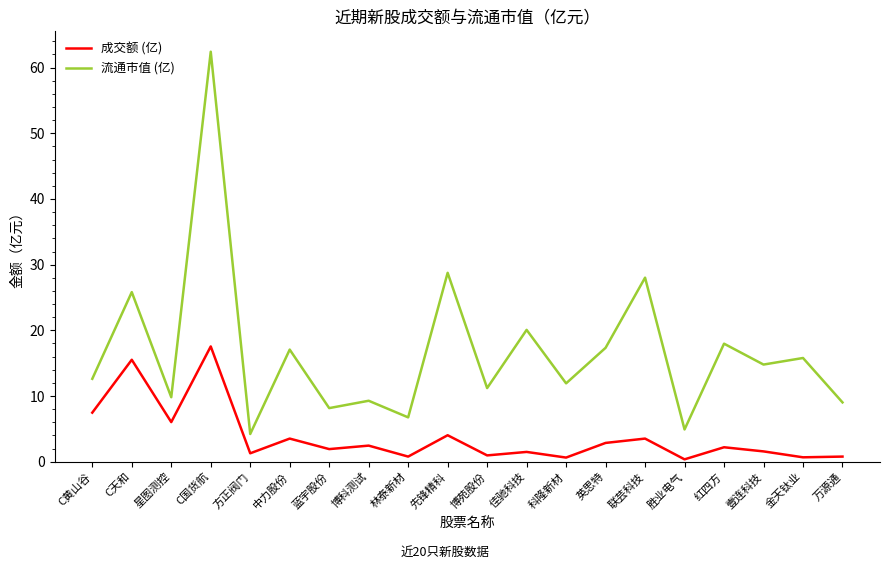

True or false: 成交额 (亿) and 流通市值 (亿) cross at least once.

False